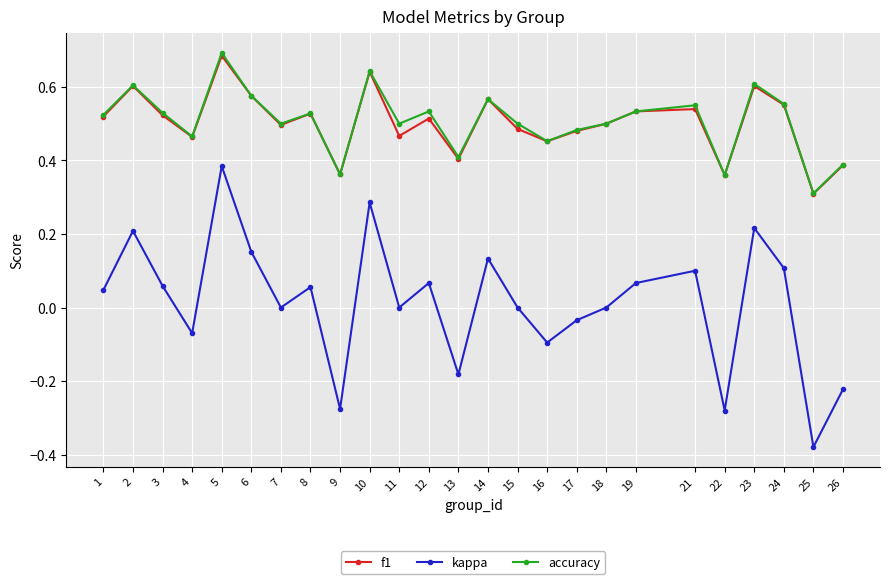

The f1 series shows 0.4 at 13. True or false?

True